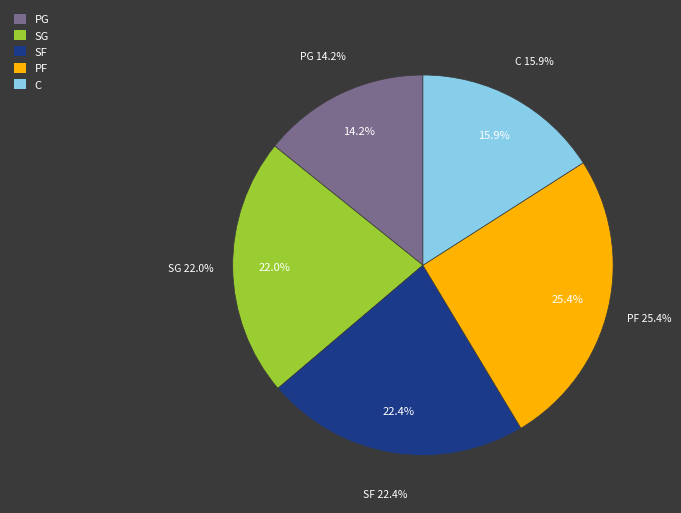

True or false: C accounts for 16% of the total.

True